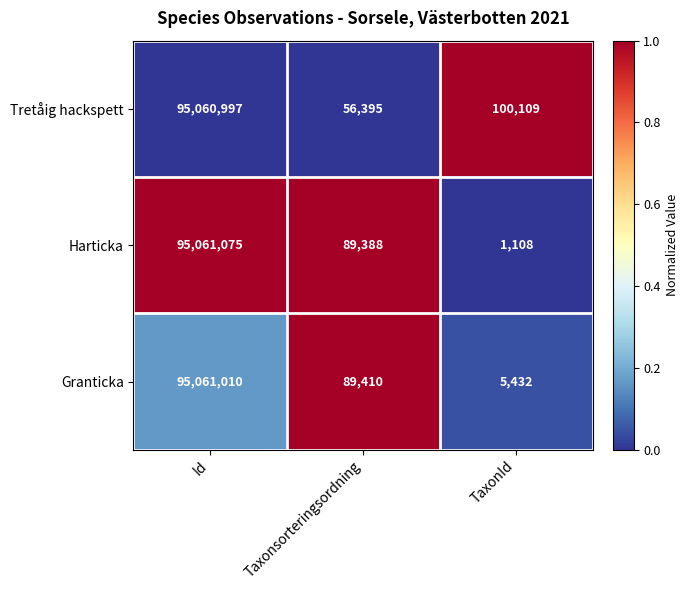

What is the difference between the maximum and minimum values in the Granticka series?

95055578